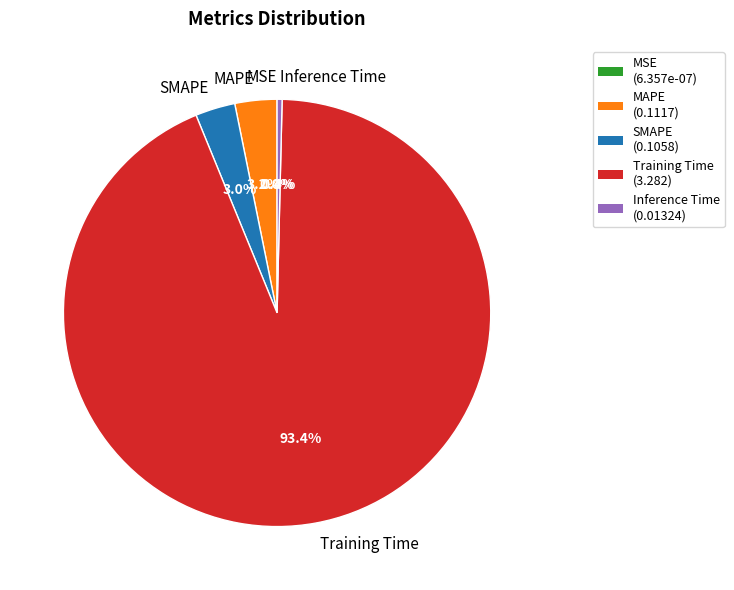

Which slice is the largest?

Training Time